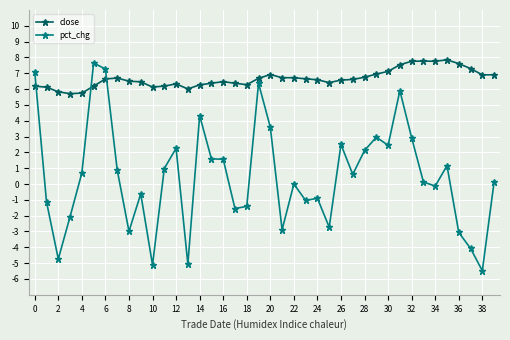

Which series has the widest spread of values?

pct_chg